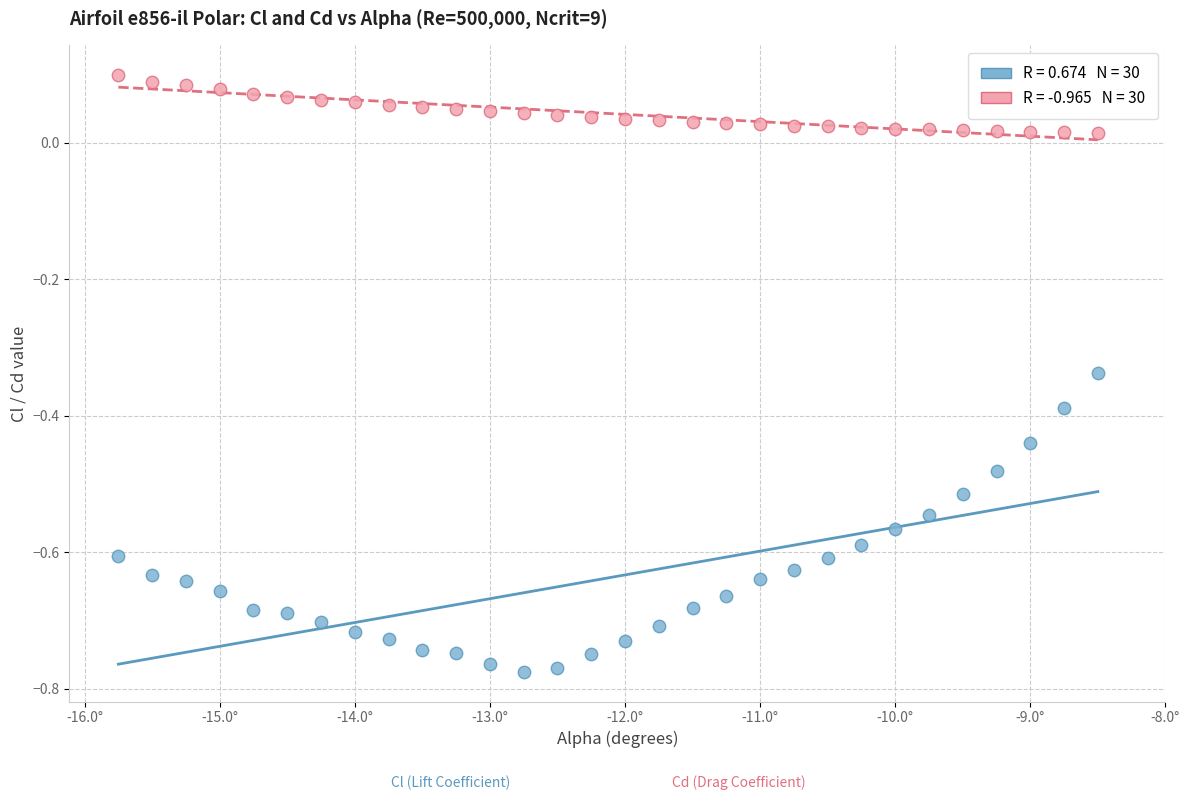

Across all data points, what is the range of X values (max minus min)?

7.2